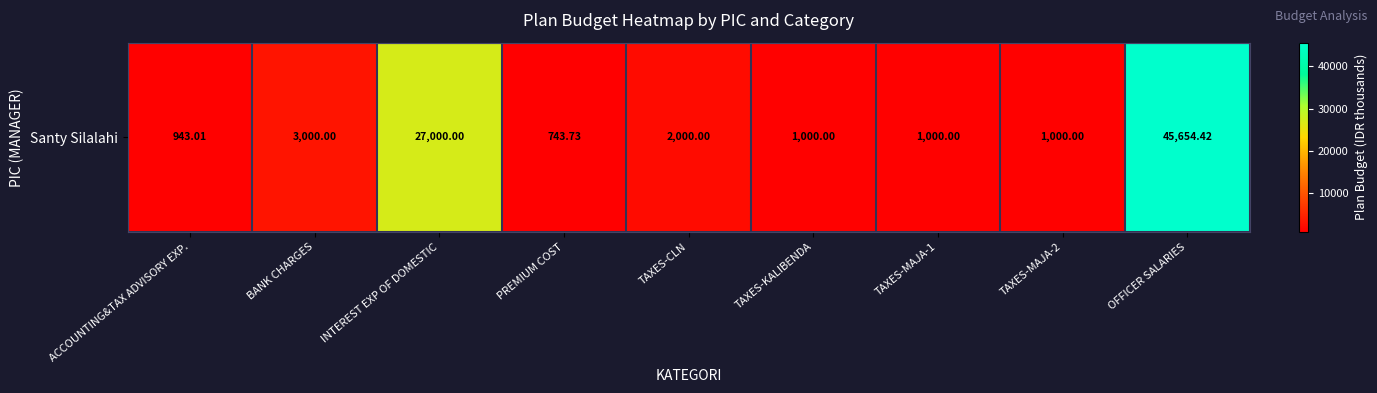

Reading left to right, what are all the values shown in this chart?

943.0	3000.0	27000.0	743.7	2000.0	1000.0	1000.0	1000.0	45654.4